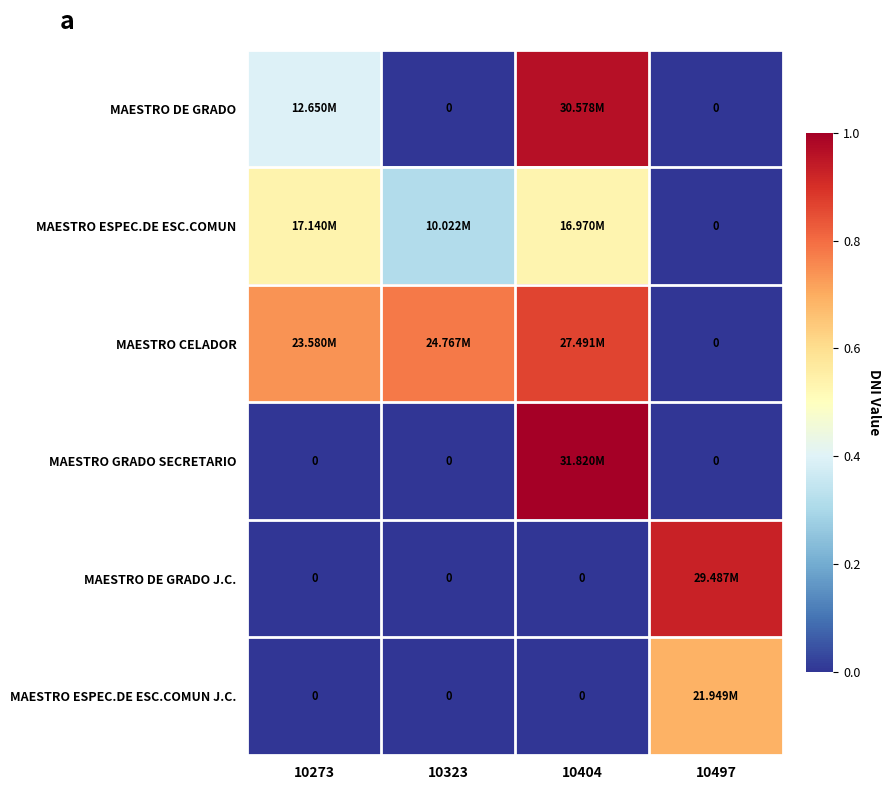

Which category has the highest value in the MAESTRO CELADOR series?

10404